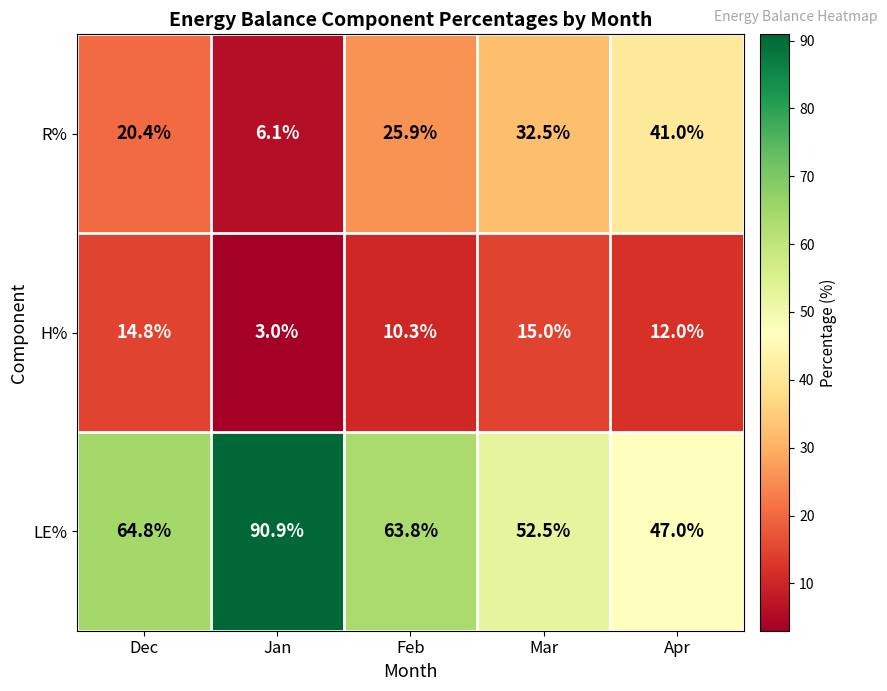

What is the difference between the maximum and second lowest values in the H% series?

4.7